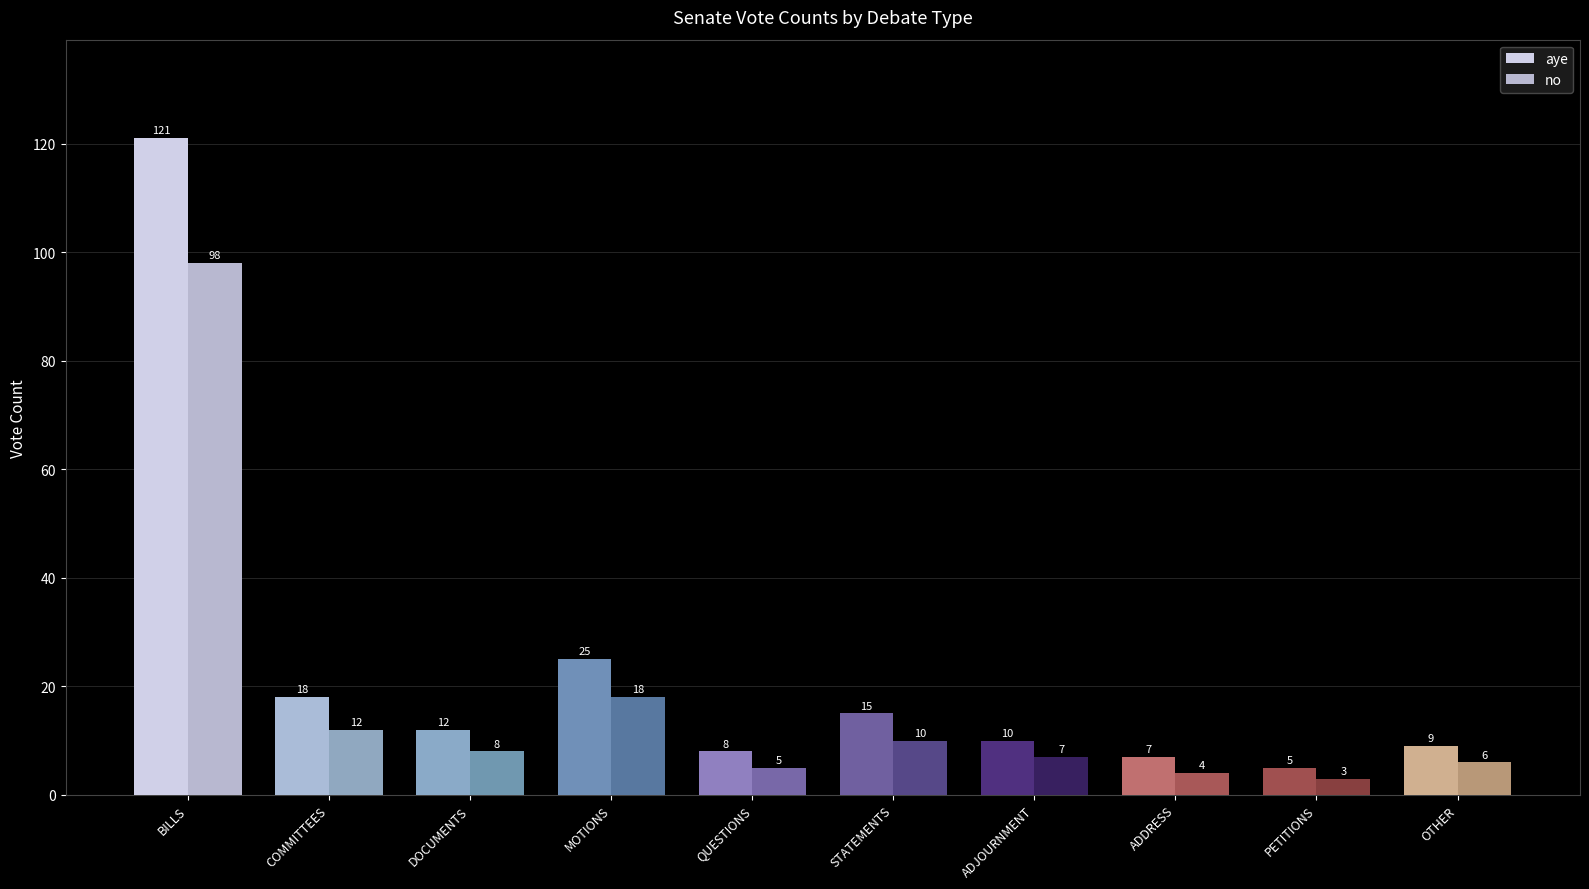

Which series has the widest spread of values?

aye